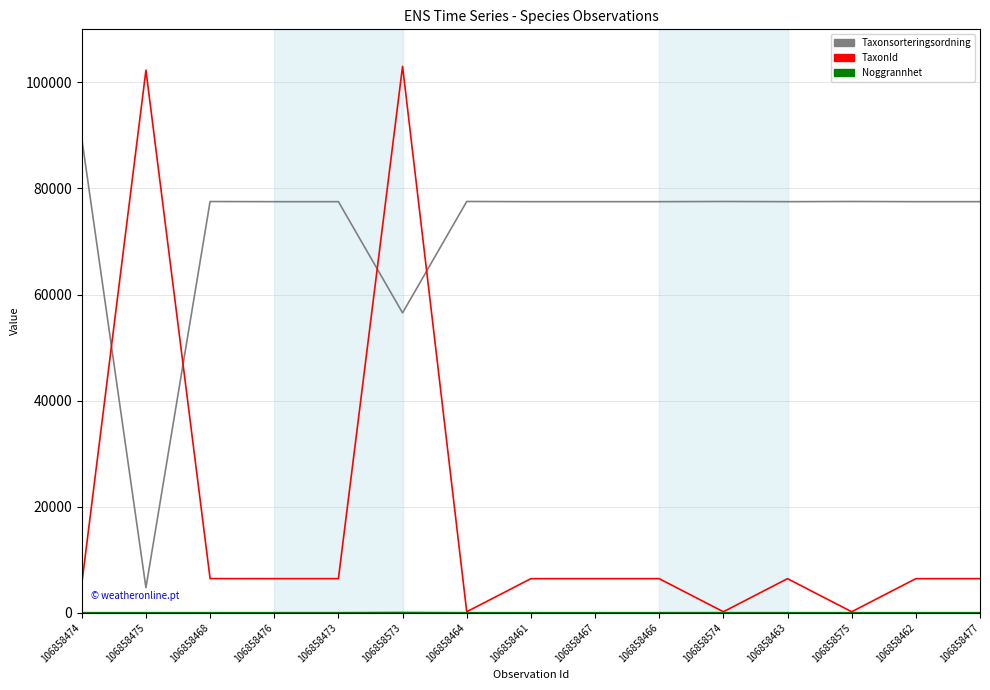

Count the number of categories in the chart.

15